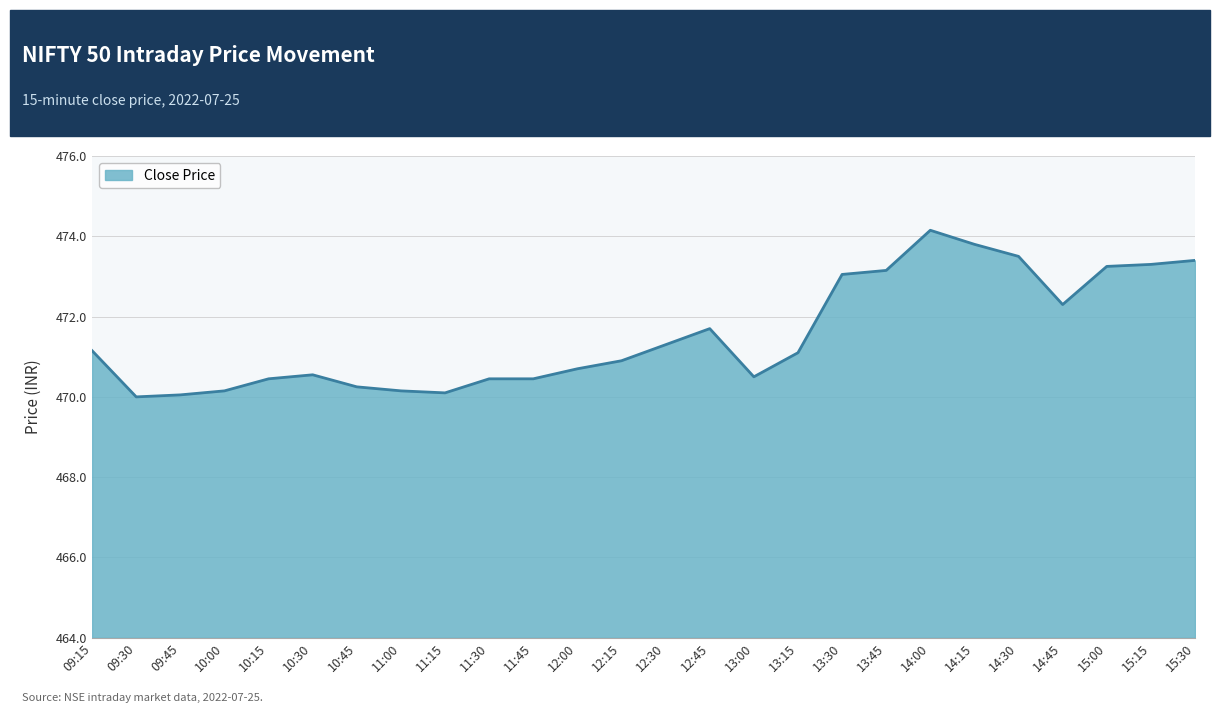

What is the smallest value displayed?

470.0